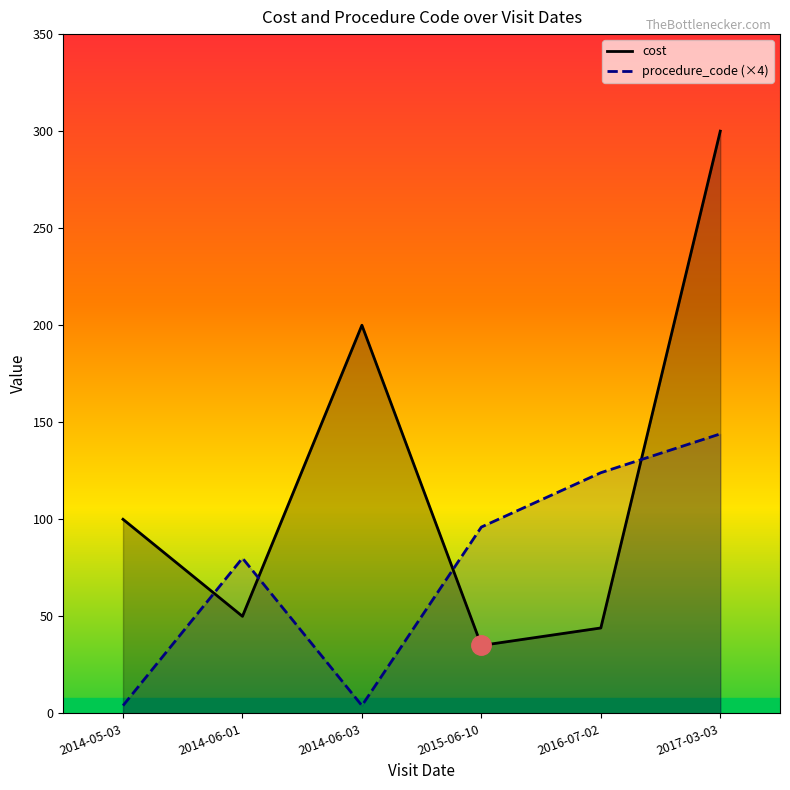

What is the difference between the highest and lowest values at 2016-07-02?

80